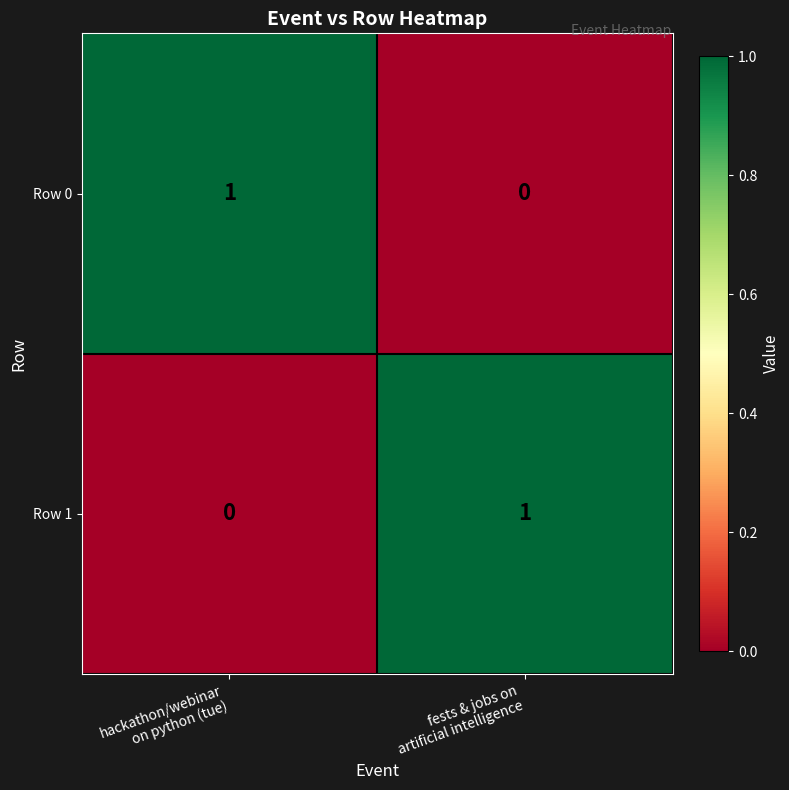

Reading left to right, what are all the values shown in this chart?

Row 0: 1	0
Row 1: 0	1